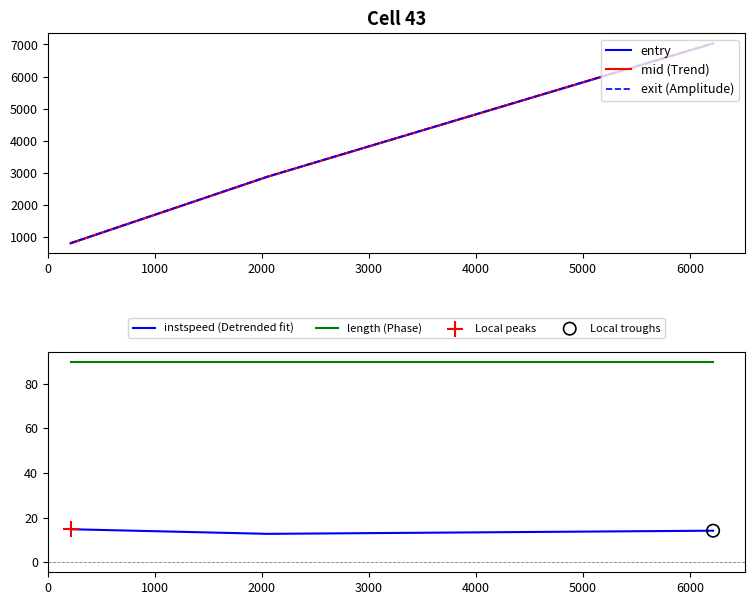

Which series reaches the minimum Y coordinate?

instspeed (Detrended fit)